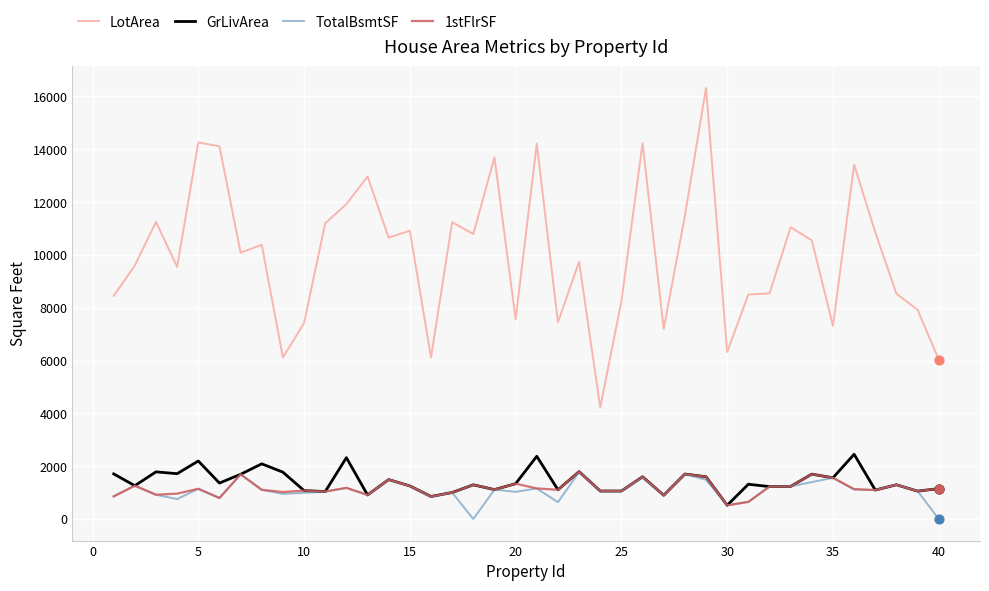

What are all the series names shown in the legend?

LotArea, GrLivArea, TotalBsmtSF, 1stFlrSF